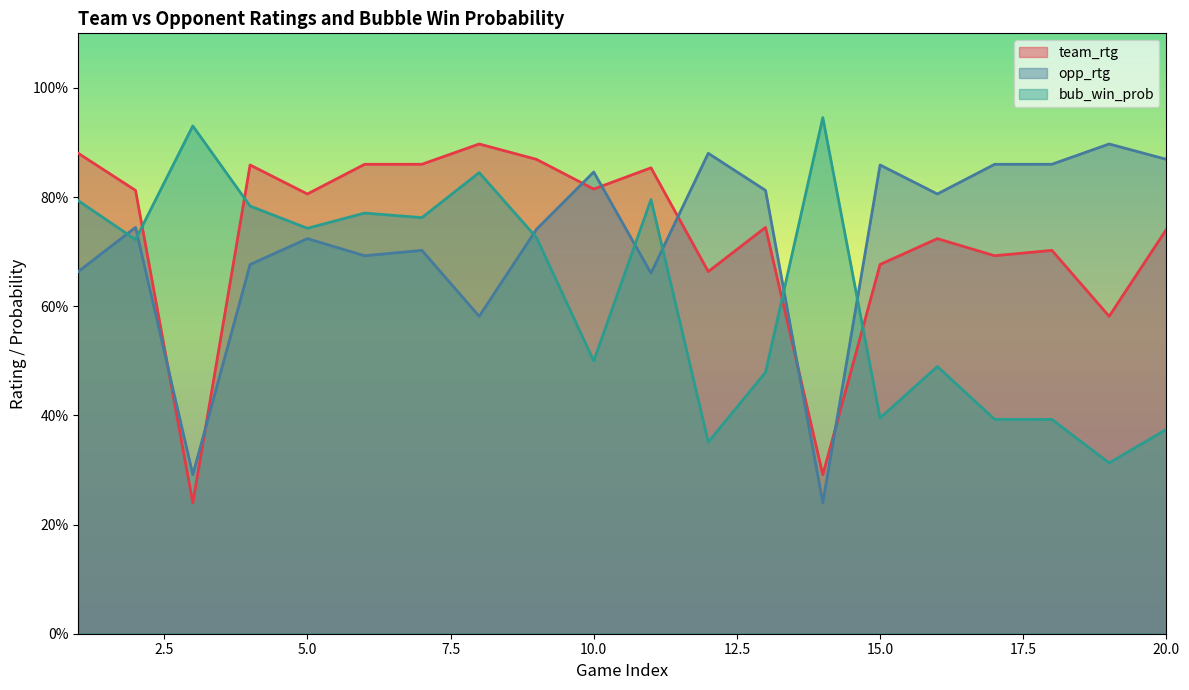

What is the greatest value displayed?

0.9